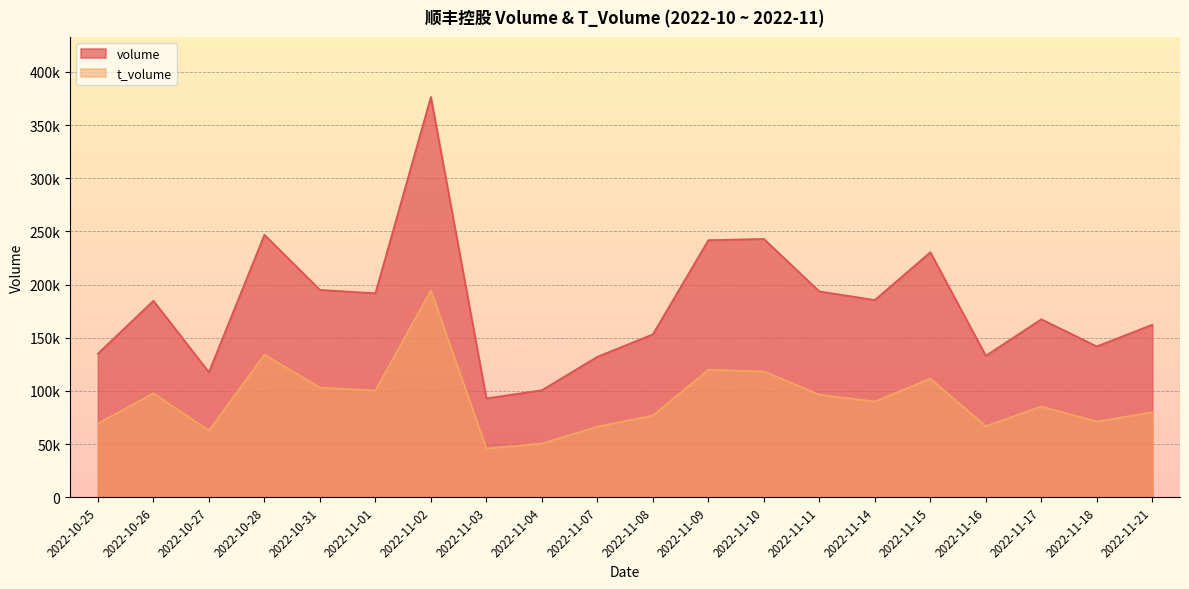

Which has a higher value, 2022-10-28 or 2022-11-01?

2022-10-28